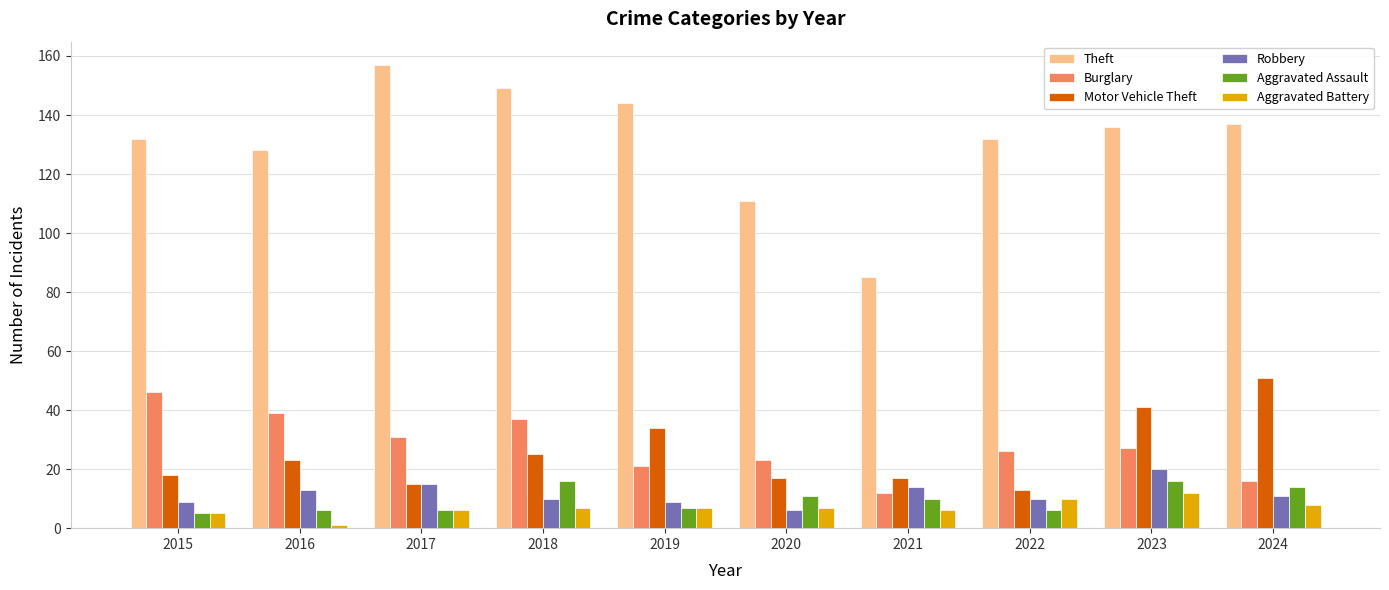

Rank the series by their maximum value, from lowest to highest.

Aggravated Battery, Aggravated Assault, Robbery, Burglary, Motor Vehicle Theft, Theft